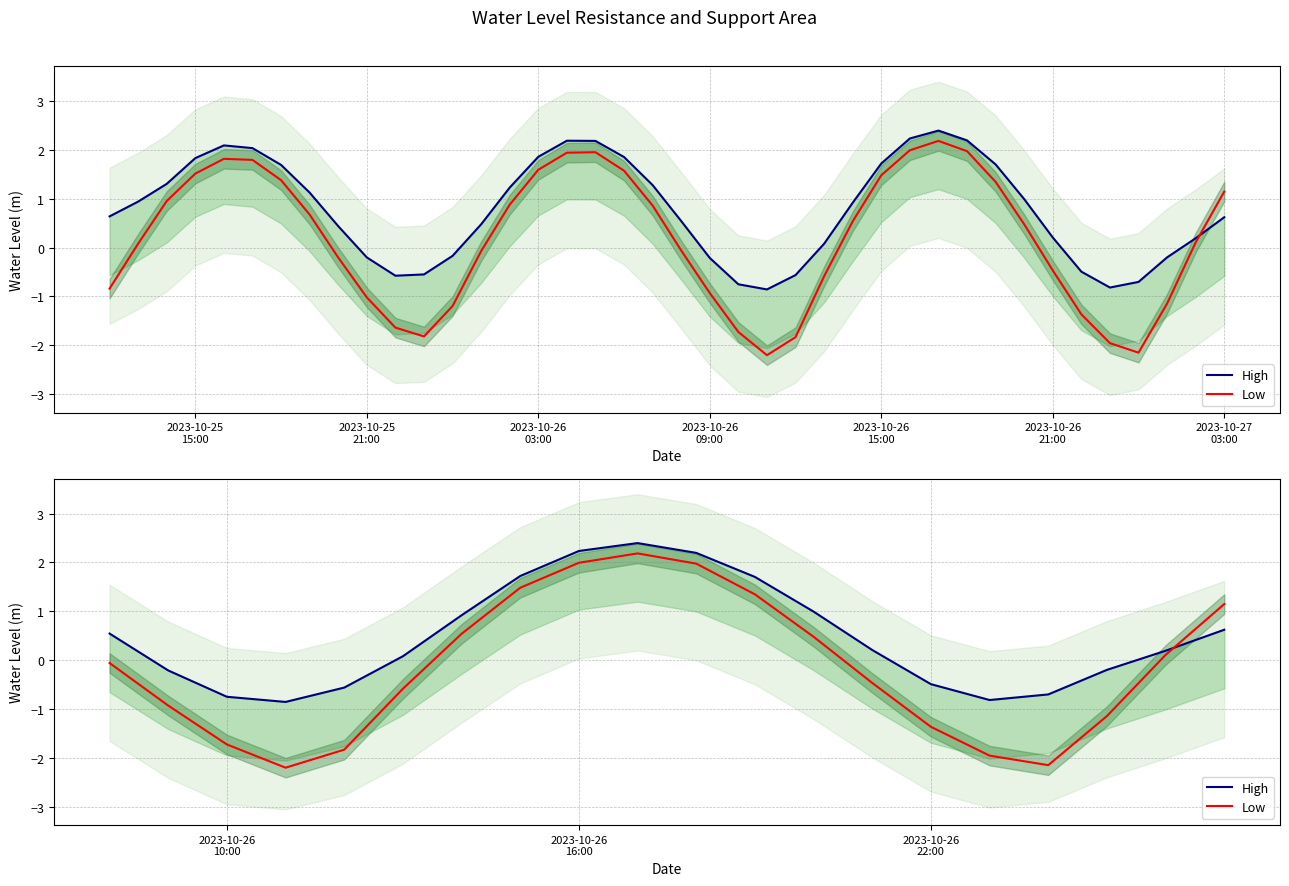

What is the difference between the maximum and second lowest values in the High series?

3.2